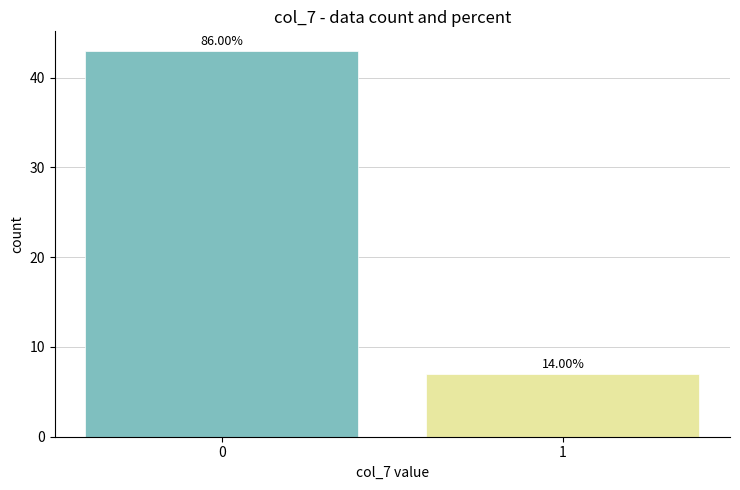

How many bars are there in total?

2